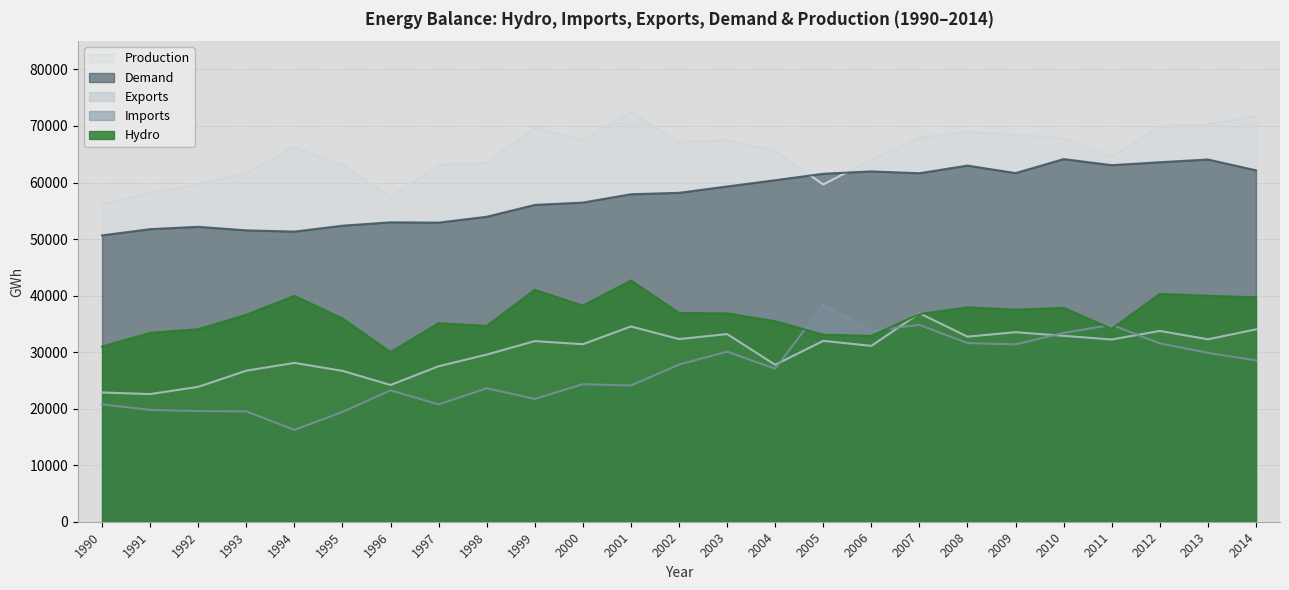

Reading left to right, extract all data points from this chart.

hydro: 1990=30982	1991=33413	1992=34062	1993=36612	1994=39952	1995=35954	1996=29995	1997=35142	1998=34637	1999=41022	2000=38230	2001=42673	2002=36924	2003=36865	2004=35468	2005=33086	2006=32883	2007=36737	2008=37935	2009=37507	2010=37825	2011=34133	2012=40305	2013=39968	2014=39701
imports: 1990=20754	1991=19782	1992=19571	1993=19520	1994=16250	1995=19419	1996=23241	1997=20748	1998=23607	1999=21723	2000=24330	2001=24096	2002=27800	2003=30084	2004=27056	2005=38346	2006=33803	2007=34818	2008=31601	2009=31368	2010=33401	2011=34824	2012=31549	2013=29874	2014=28530
exports: 1990=22862	1991=22578	1992=23860	1993=26719	1994=28093	1995=26690	1996=24187	1997=27502	1998=29561	1999=31952	2000=31400	2001=34540	2002=32308	2003=33196	2004=27759	2005=31996	2006=31100	2007=36880	2008=32736	2009=33525	2010=32881	2011=32237	2012=33749	2013=32270	2014=34021
demand: 1990=50651	1991=51751	1992=52164	1993=51540	1994=51316	1995=52363	1996=52960	1997=52906	1998=53943	1999=56038	2000=56452	2001=57928	2002=58177	2003=59300	2004=60407	2005=61552	2006=61964	2007=61642	2008=62995	2009=61664	2010=64142	2011=63071	2012=63586	2013=64073	2014=62153
production: 1990=56181	1991=58222	1992=59673	1993=61699	1994=66306	1995=63032	1996=57500	1997=63092	1998=63470	1999=69690	2000=67520	2001=72422	2002=67174	2003=67445	2004=65584	2005=59647	2006=64059	2007=67924	2008=68932	2009=68453	2010=67815	2011=64629	2012=69893	2013=70312	2014=71767